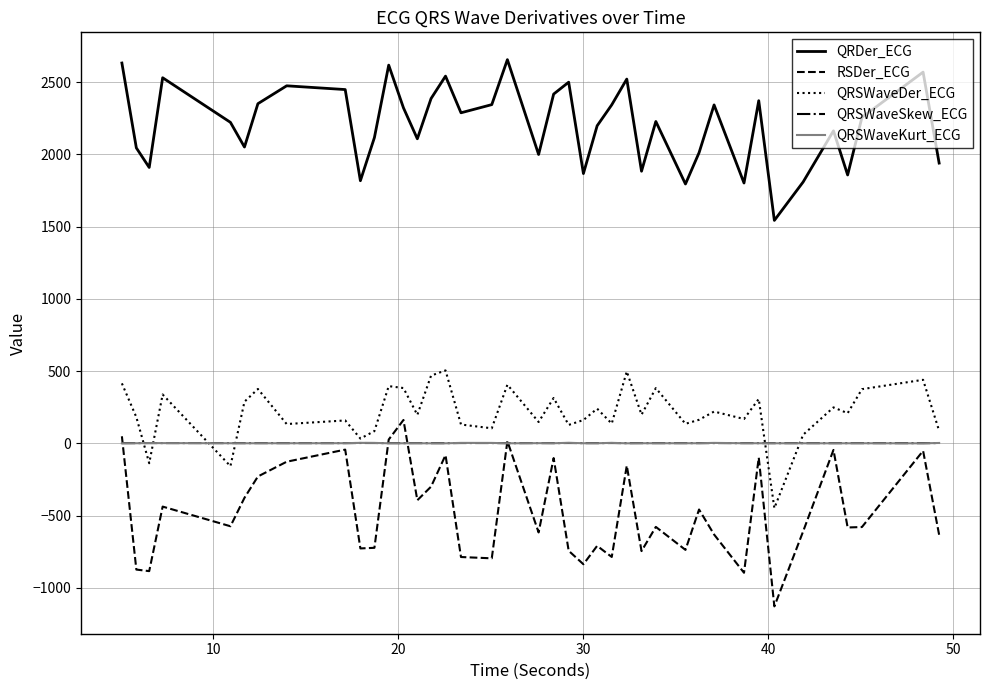

True or false: RSDer_ECG and QRSWaveDer_ECG cross at least once.

False